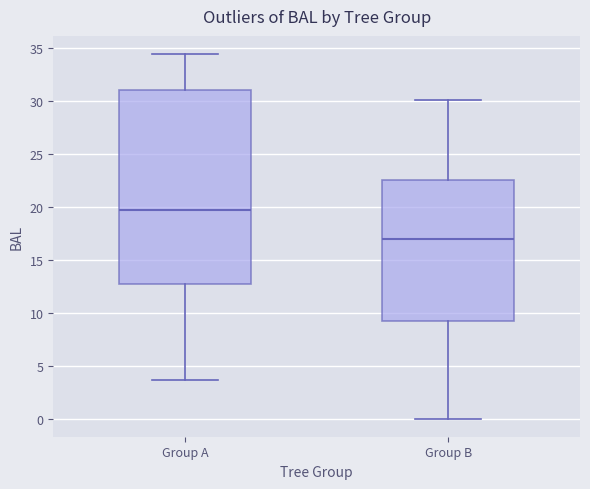

Which box is the tallest, from its lower edge to its upper edge?

Group A